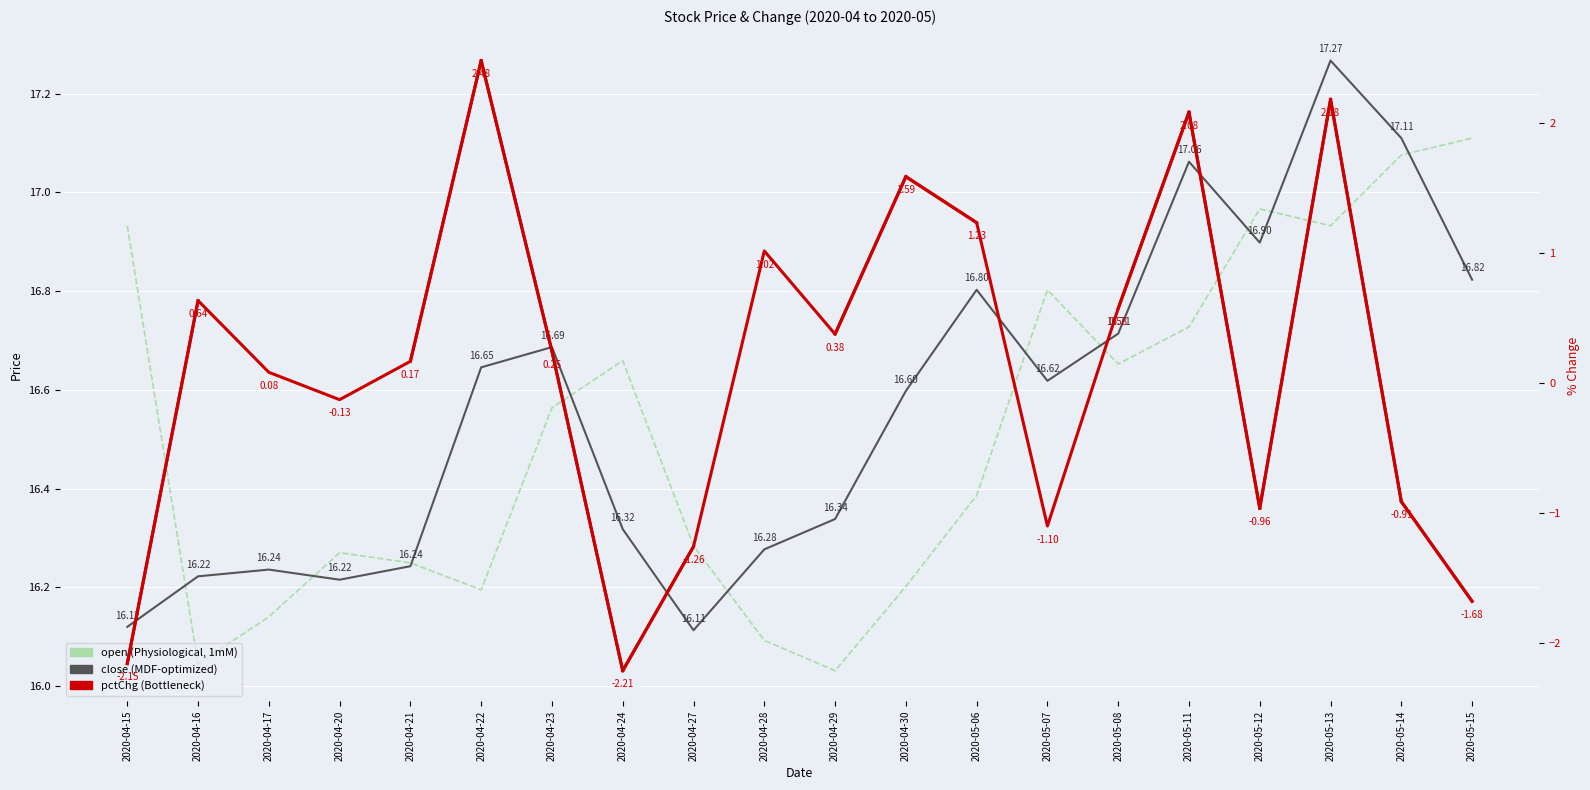

Rank the series by their maximum value, from lowest to highest.

pctChg, open, close